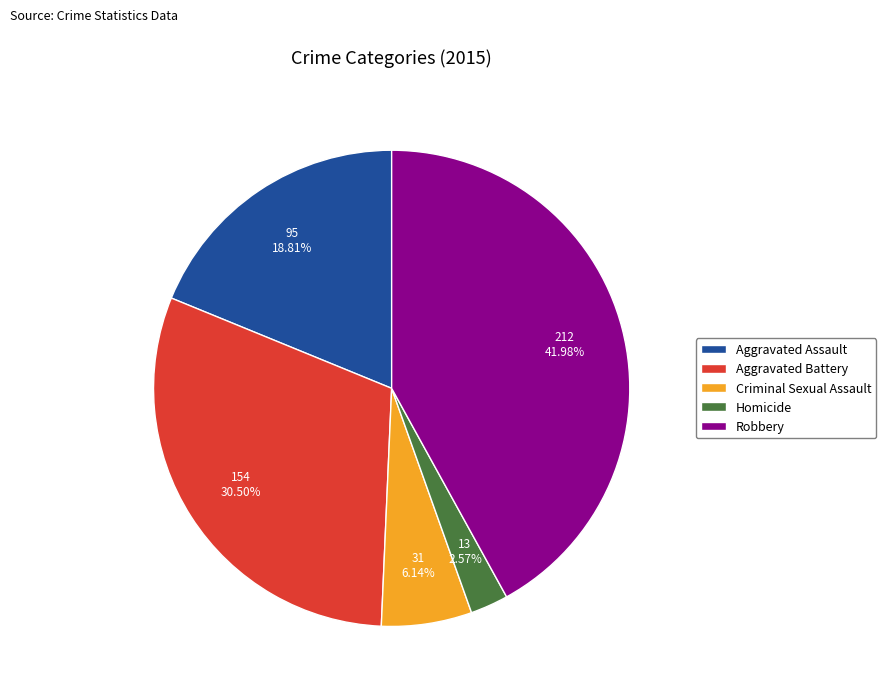

True or false: Criminal Sexual Assault accounts for 6% of the total.

True